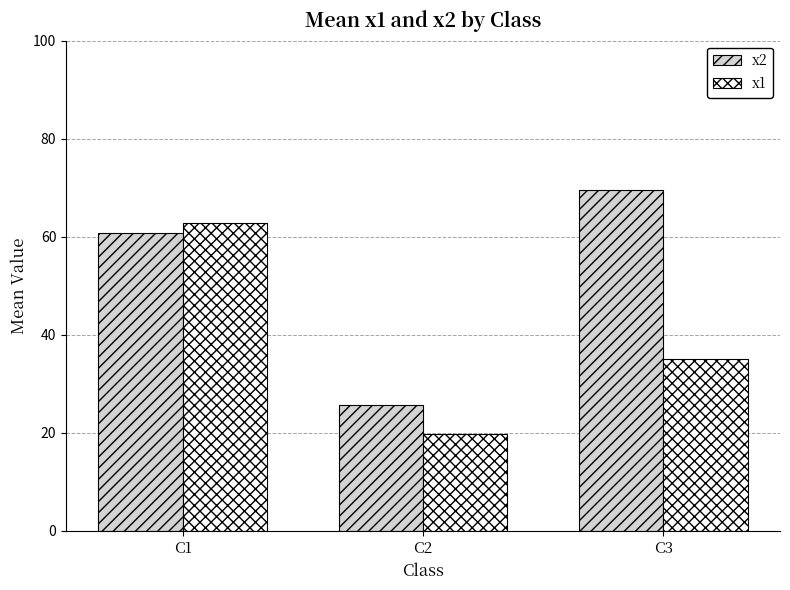

What is the sum of all x2 values?

155.9